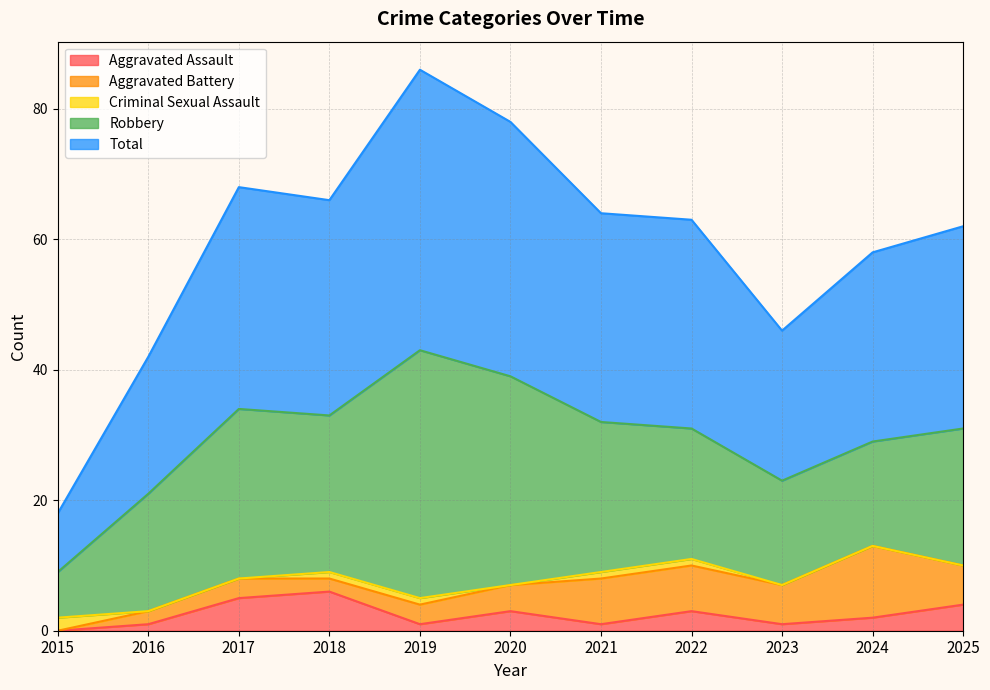

Read the Robbery value at 2016.

18